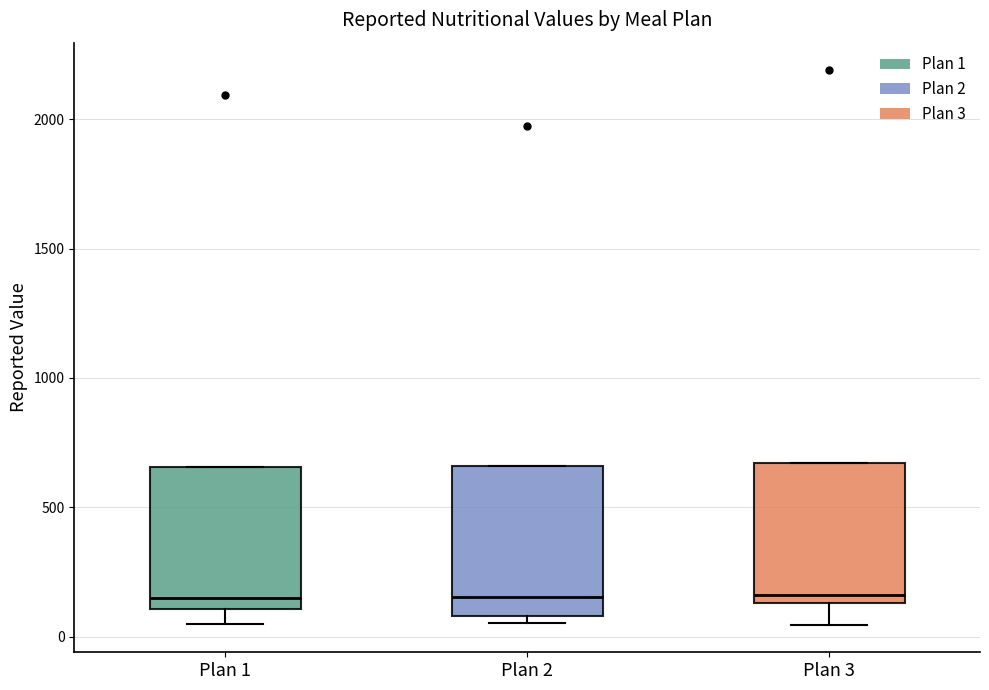

Reading left to right, transcribe this box plot: for each box, give where its median line is, the range the box spans, and where its two whiskers end, as read against the y-axis. The values are not printed on the chart, so give them approximately, as read against the axis.

Plan 1: median 150, box 100 to 650, whiskers 50 to 650
Plan 2: median 150, box 100 to 650, whiskers 50 to 650
Plan 3: median 150 (just above the box's lower edge), box 150 to 650, whiskers 50 to 650